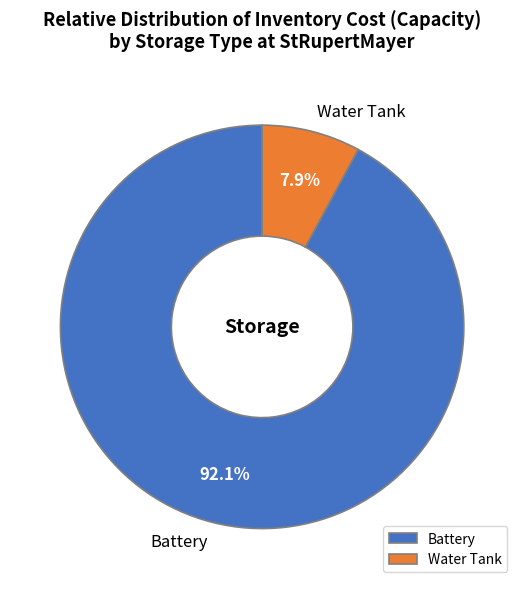

Which category has the smallest portion of the pie?

Water Tank